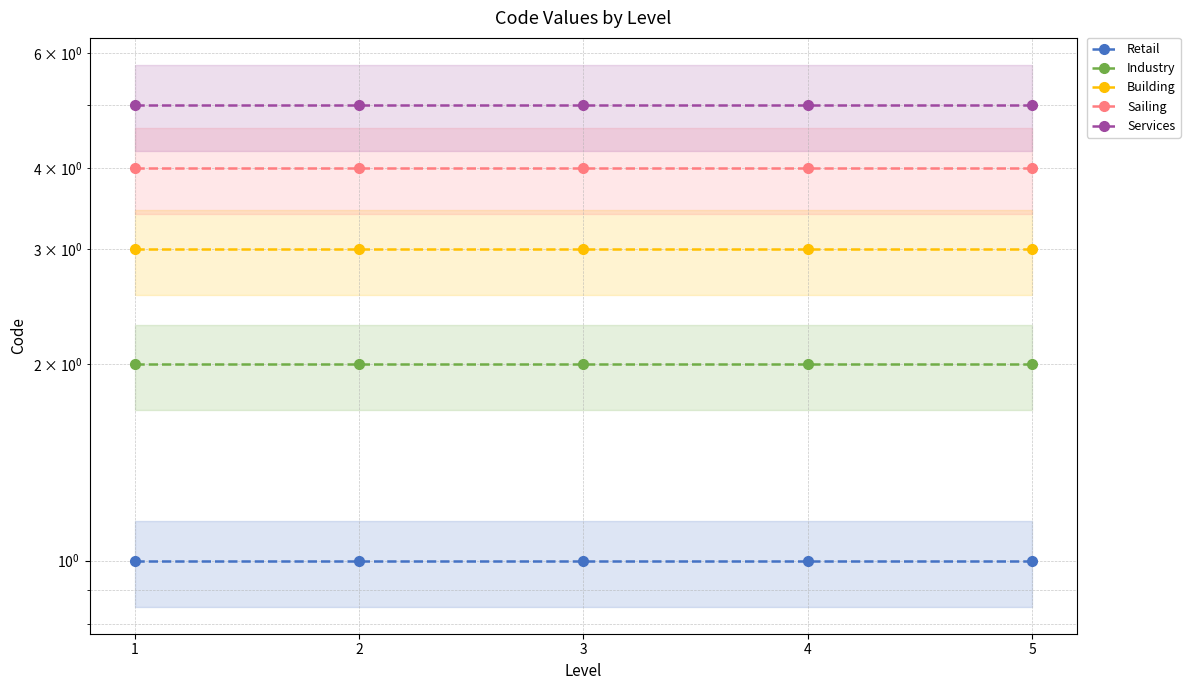

What is the sum of the Services values at 4 and 2?

10